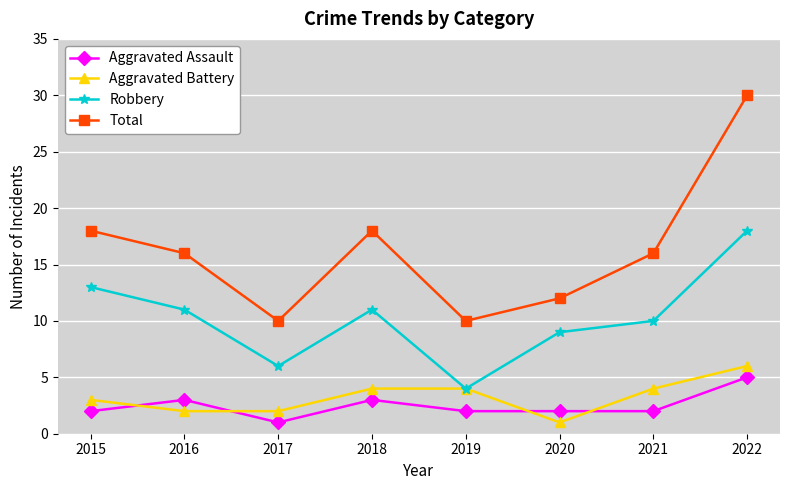

At which label does Aggravated Assault reach its peak?

2022